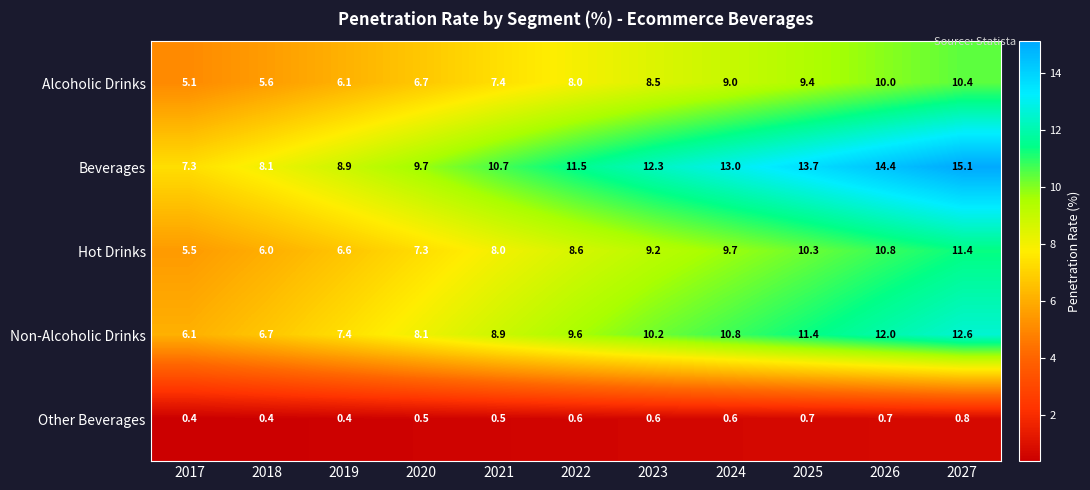

What is the sum of all Beverages values?

124.7